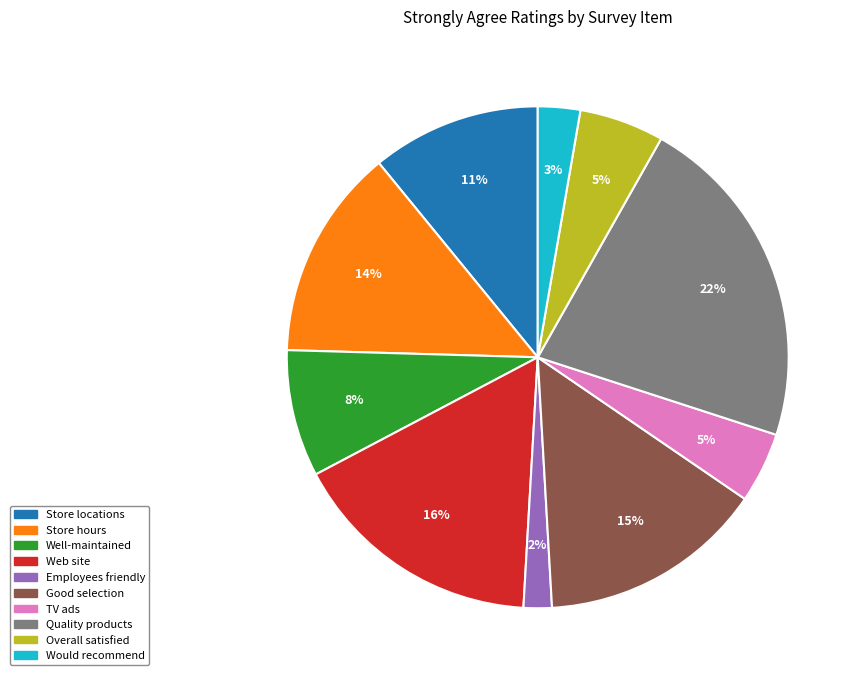

Does any single category account for the majority?

No